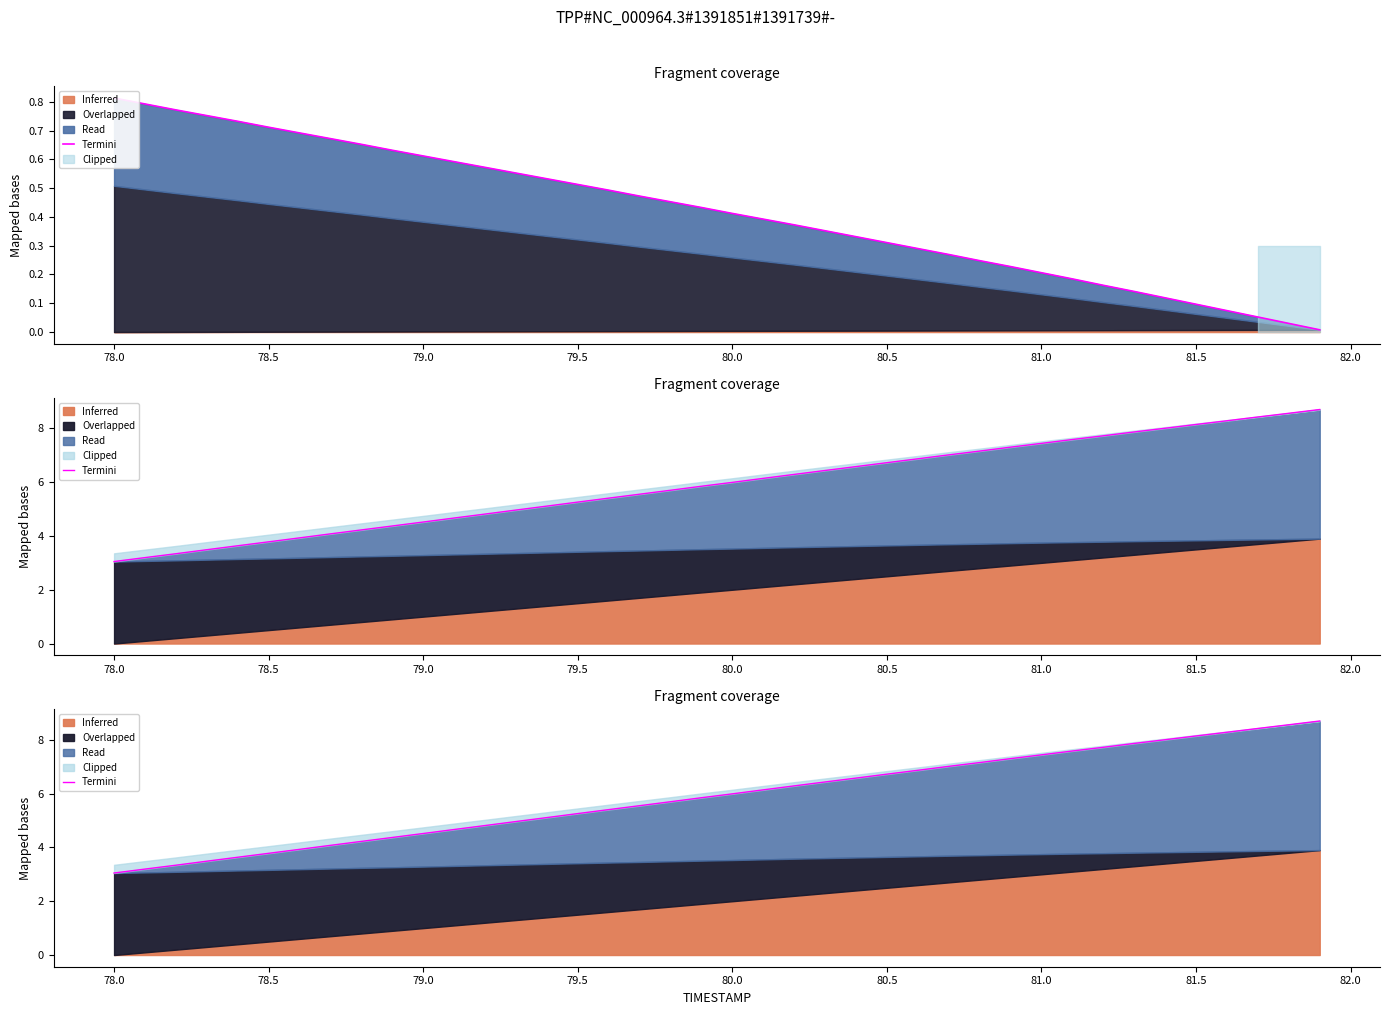

What is the label of the 4th point from the left?

79.0